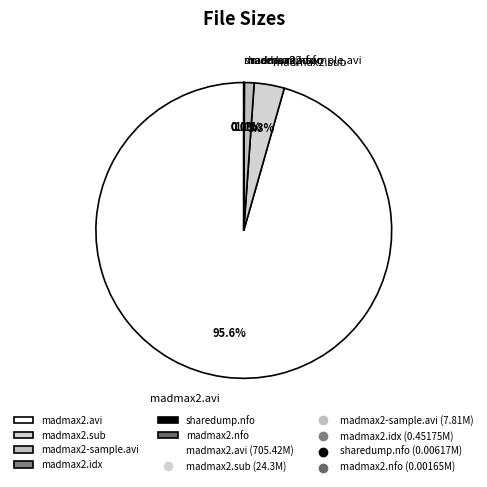

Which slice is the largest?

madmax2.avi